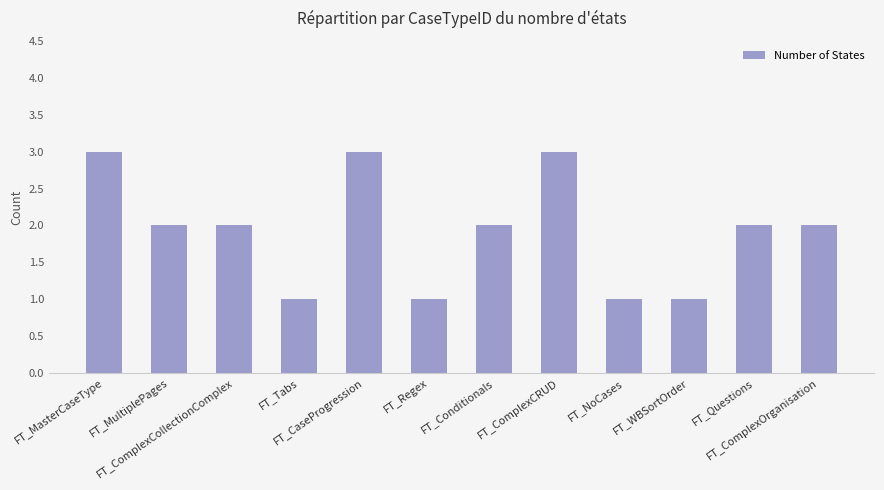

What is the maximum value shown in the chart?

3